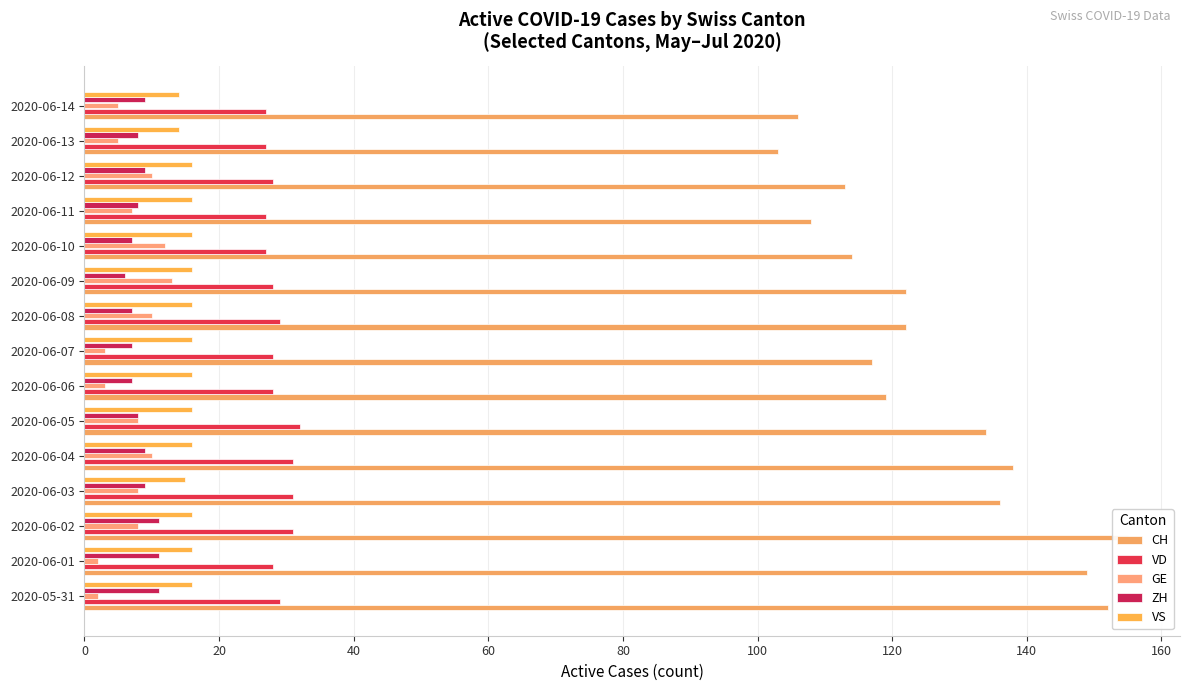

What position from the right is 2020-06-04?

11